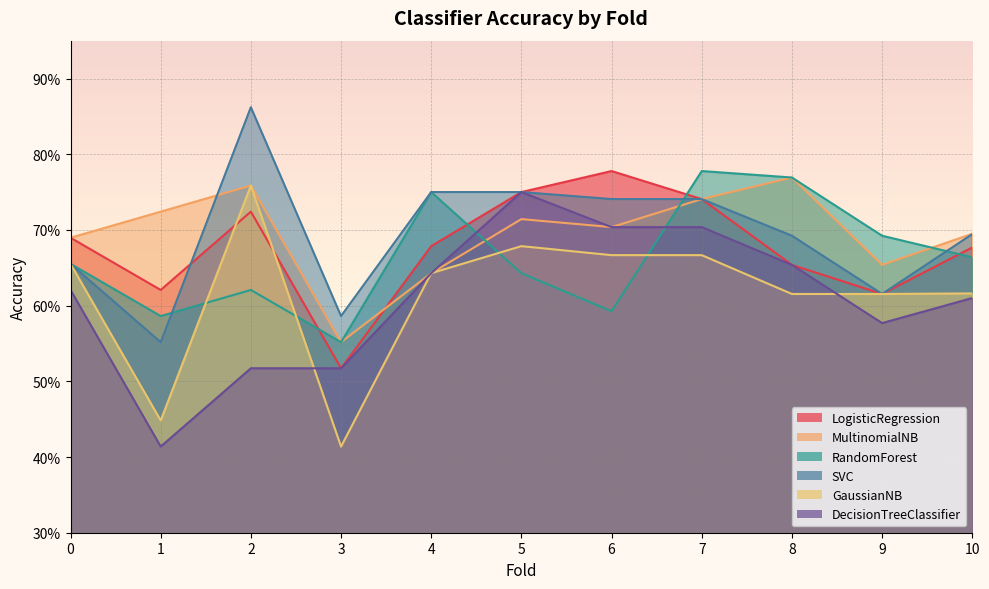

What is the difference between the maximum and minimum values in the DecisionTreeClassifier series?

0.3